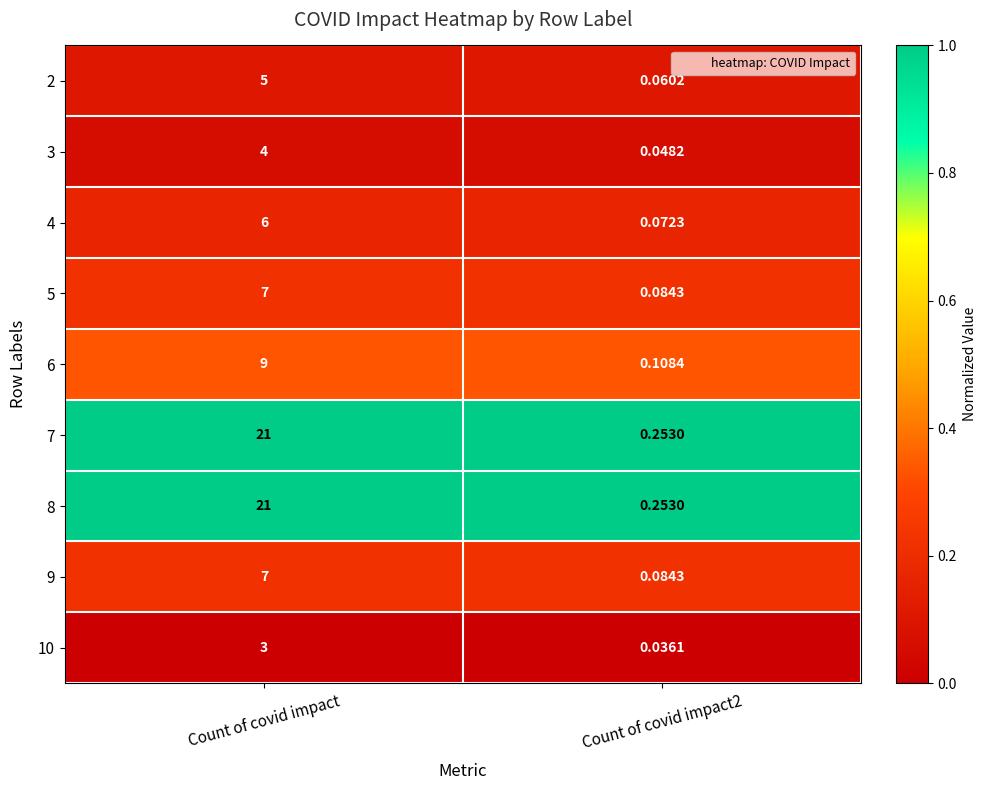

How many distinct data groups are displayed?

9